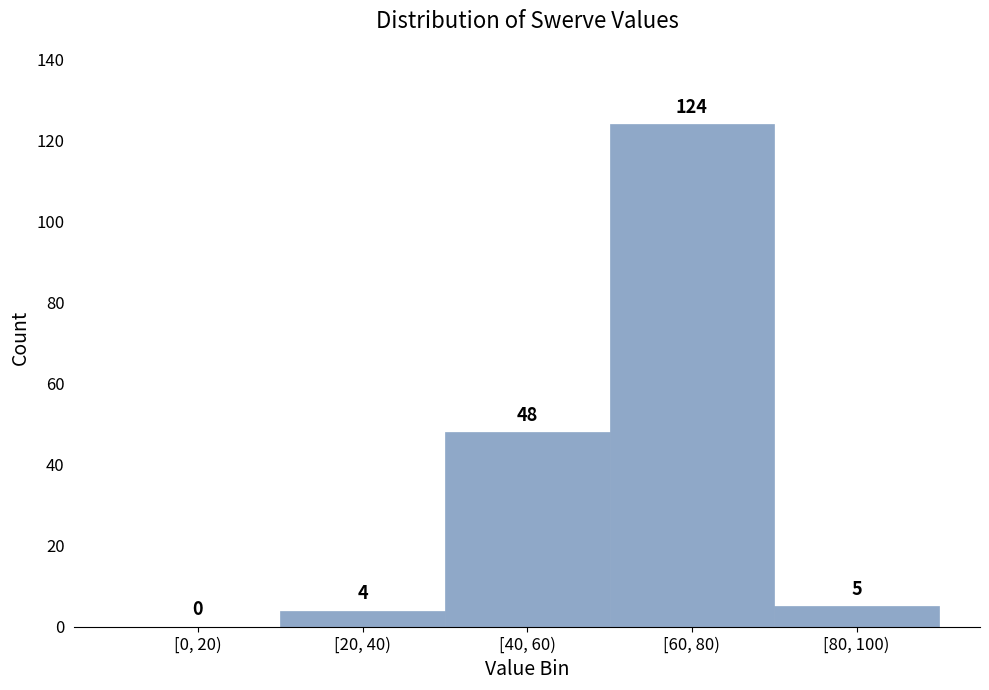

Reading left to right, what are all the values shown in this chart?

[0, 20)=0	[20, 40)=4	[40, 60)=48	[60, 80)=124	[80, 100)=5